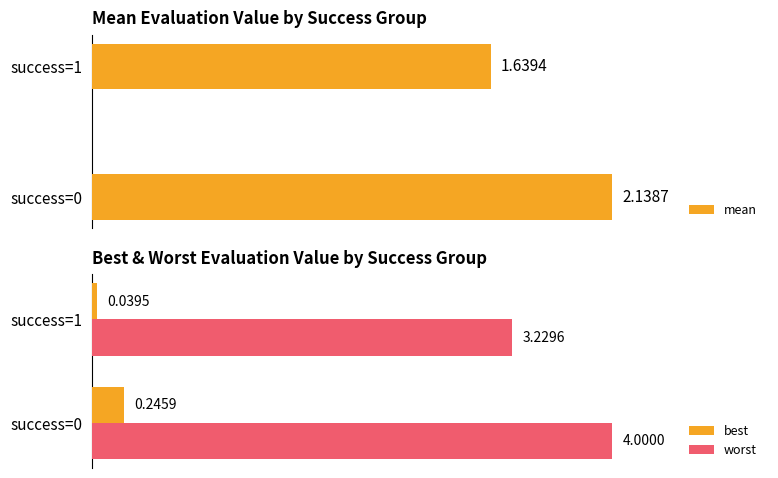

What is the difference between the maximum and minimum values in the best series?

0.2